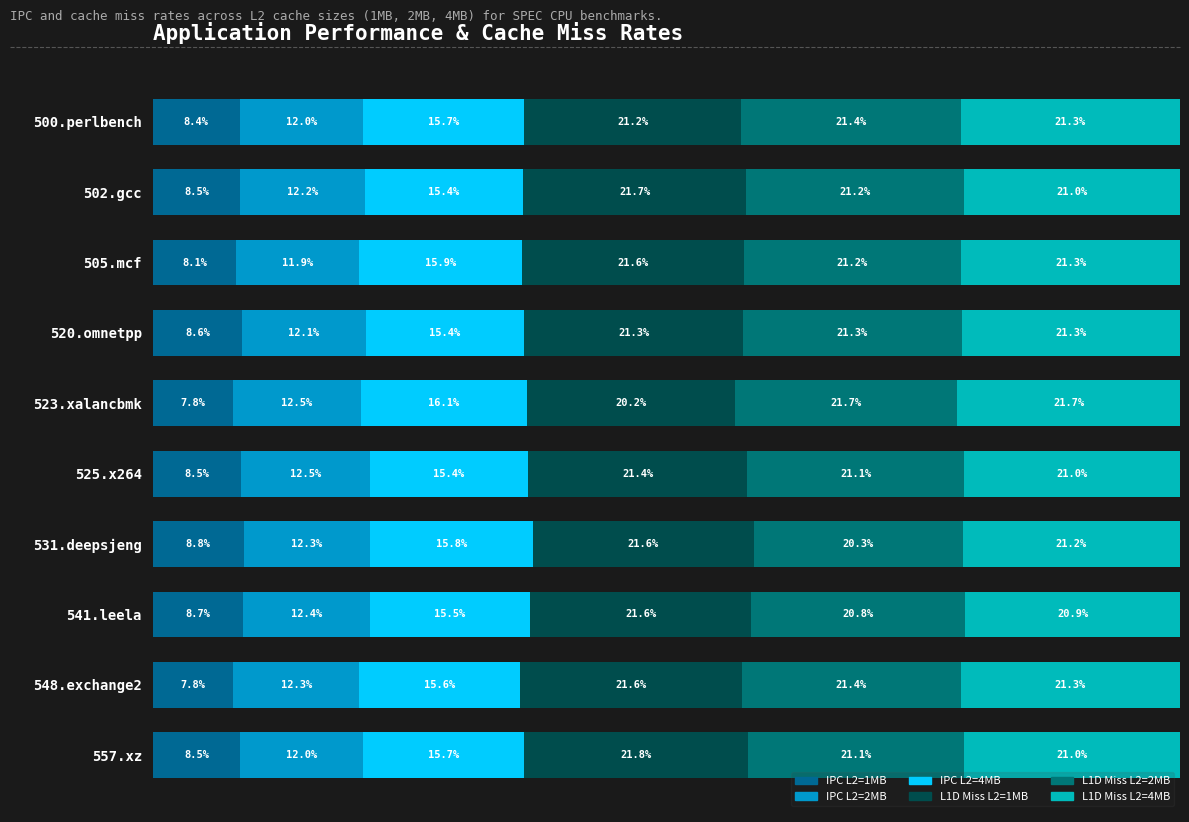

How many data points does each series have?

10